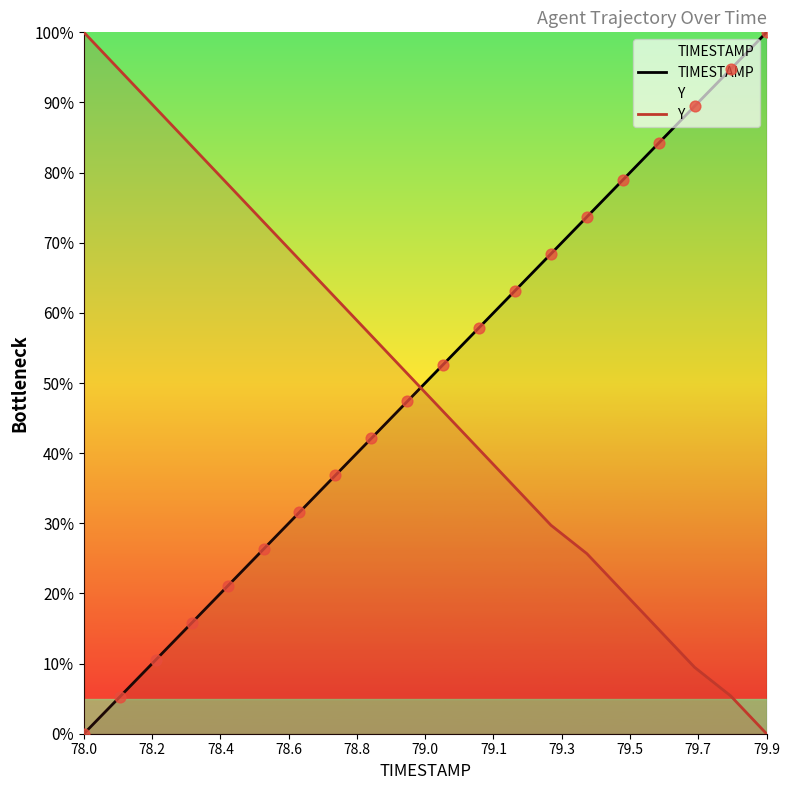

Which series contains the lowest Y value?

TIMESTAMP